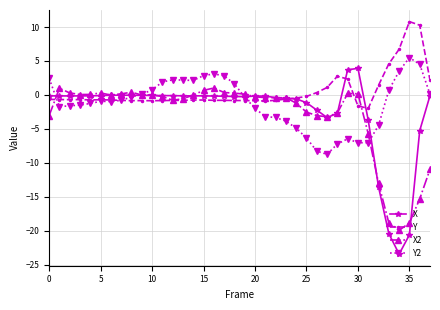

True or false: X has more than 2 points higher than both neighbors.

True